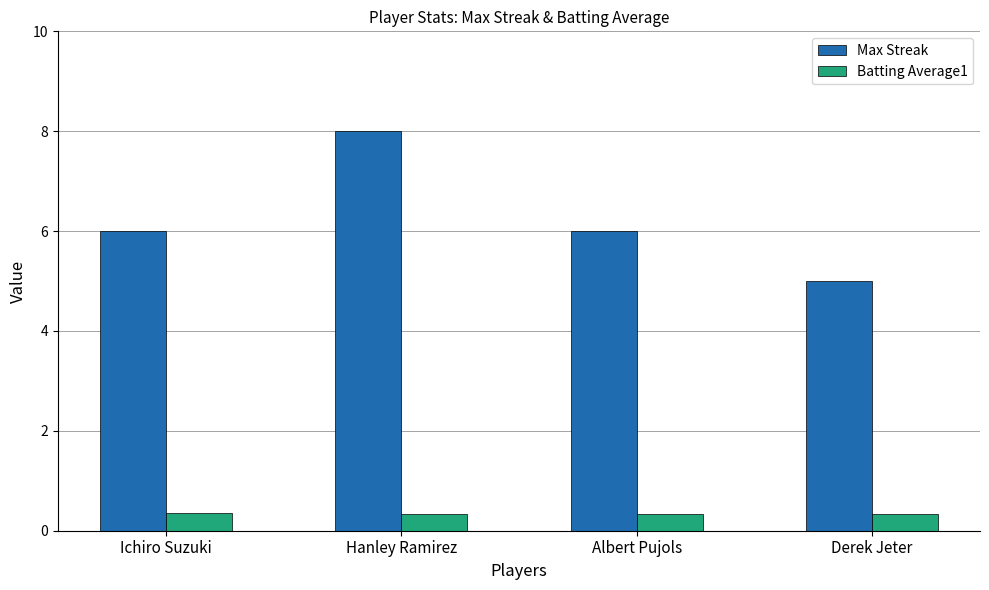

How many bars are there in each group?

2